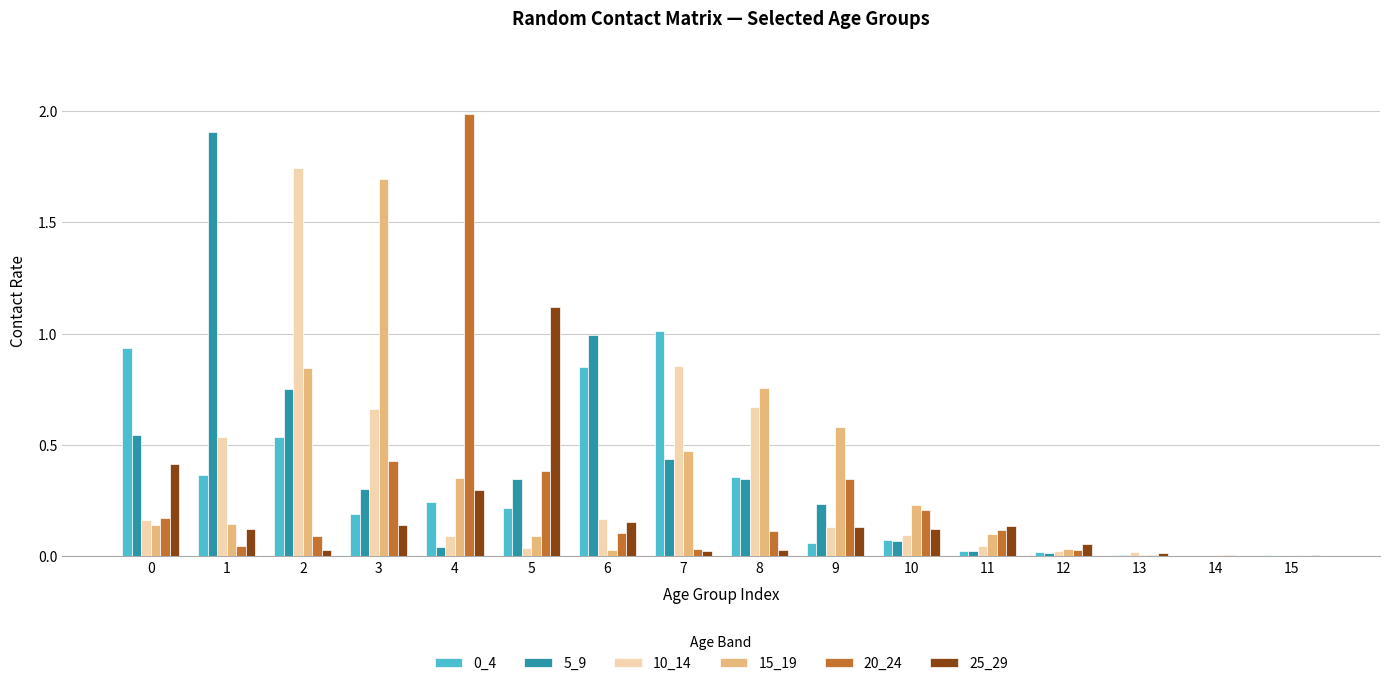

What is the maximum value shown in the chart?

2.0